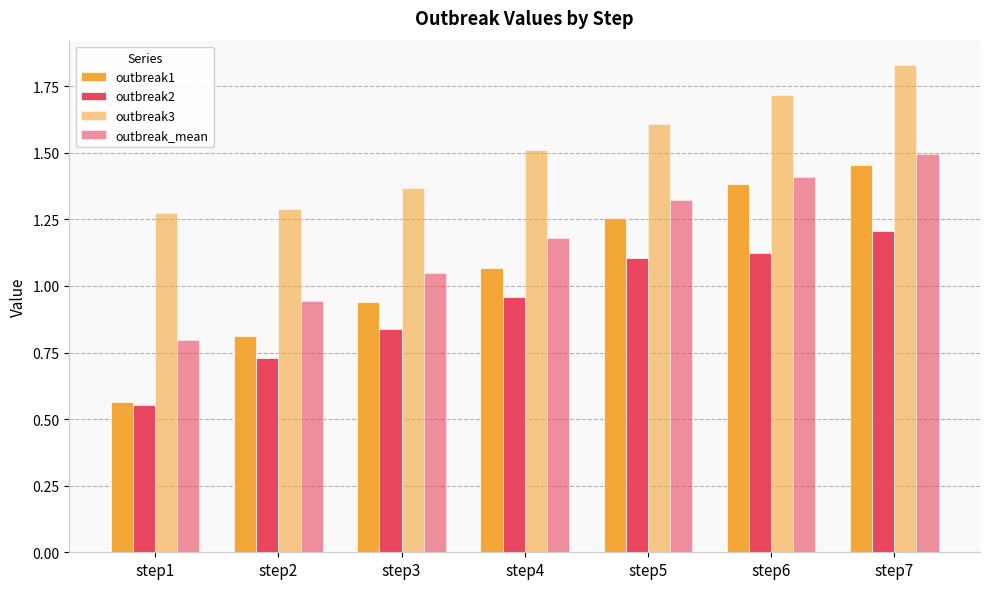

How many categories are shown in the chart?

7